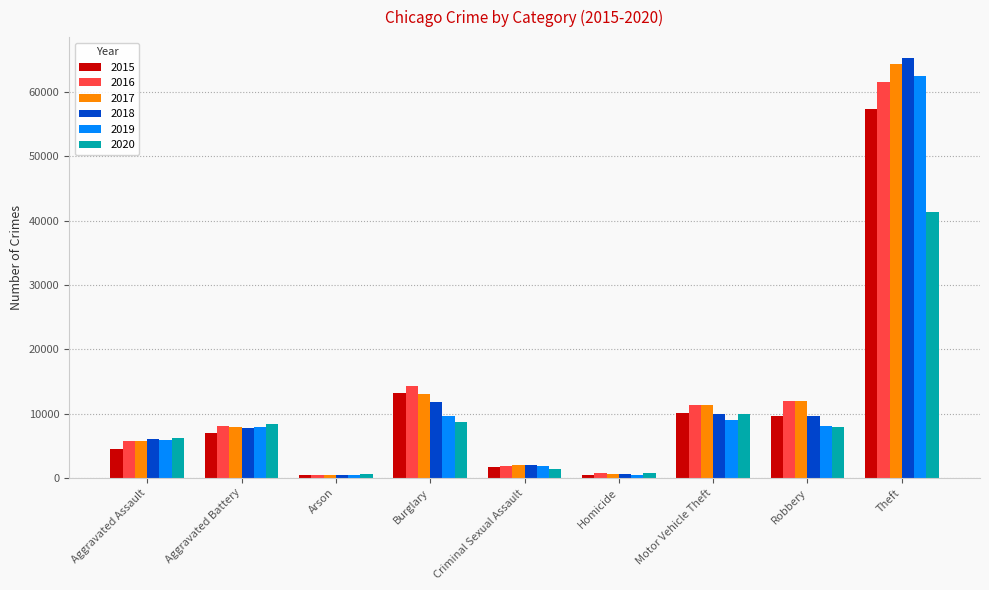

Is it true that 2016 equals 4027 at Aggravated Battery?

False